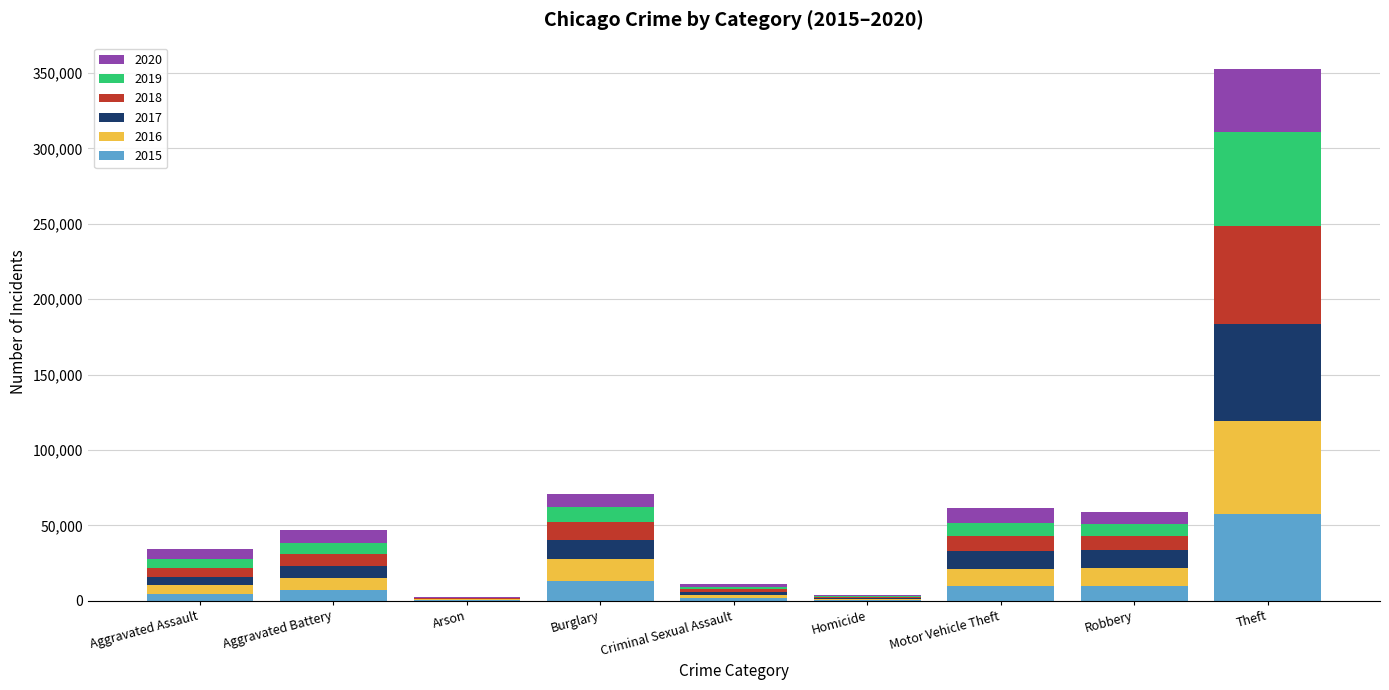

At which category is the sum across all series the highest?

Theft